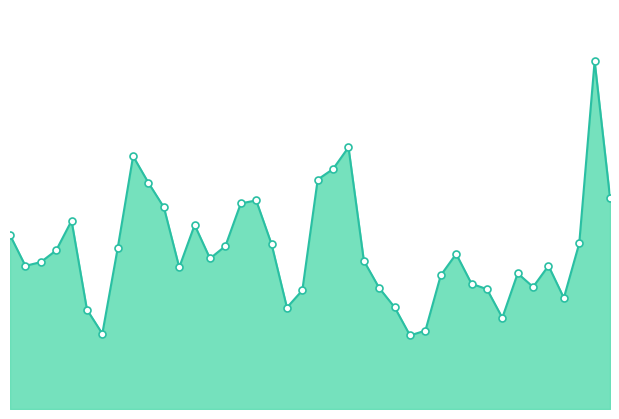

At which category does the chart reach its minimum across all series?

2014-02-10